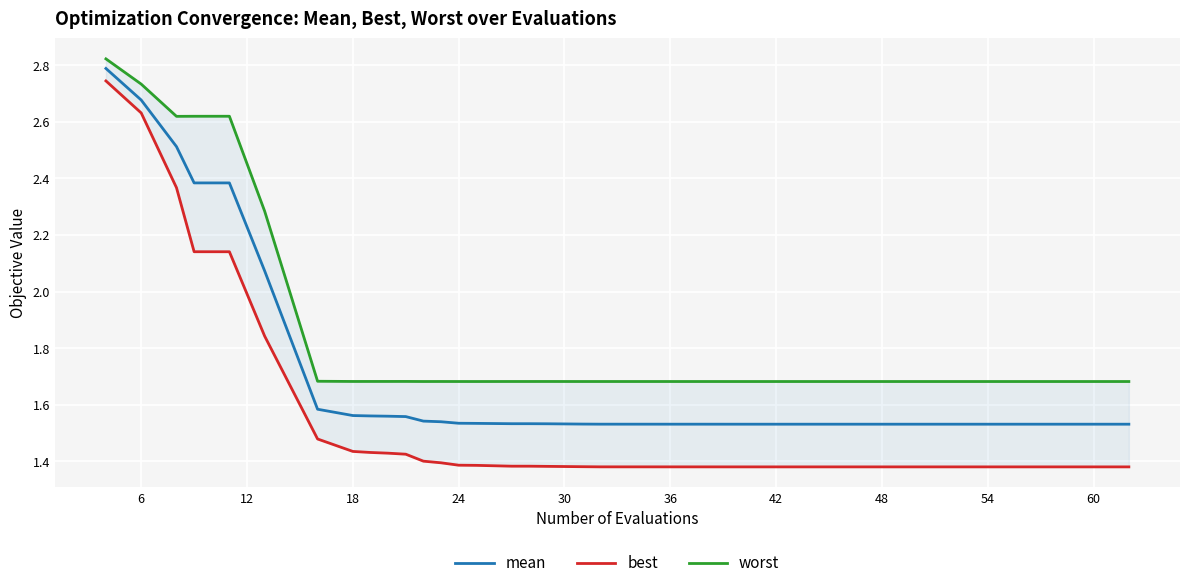

Reading left to right, list all the values displayed in this chart.

mean: 2.8	2.7	2.5	2.4	2.4	2.1	1.6	1.6	1.6	1.6	1.6	1.5	1.5	1.5	1.5	1.5	1.5	1.5	1.5	1.5	1.5	1.5	1.5	1.5	1.5	1.5	1.5	1.5	1.5	1.5	1.5	1.5	1.5	1.5	1.5	1.5	1.5	1.5	1.5	1.5
best: 2.7	2.6	2.4	2.1	2.1	1.8	1.5	1.4	1.4	1.4	1.4	1.4	1.4	1.4	1.4	1.4	1.4	1.4	1.4	1.4	1.4	1.4	1.4	1.4	1.4	1.4	1.4	1.4	1.4	1.4	1.4	1.4	1.4	1.4	1.4	1.4	1.4	1.4	1.4	1.4
worst: 2.8	2.7	2.6	2.6	2.6	2.3	1.7	1.7	1.7	1.7	1.7	1.7	1.7	1.7	1.7	1.7	1.7	1.7	1.7	1.7	1.7	1.7	1.7	1.7	1.7	1.7	1.7	1.7	1.7	1.7	1.7	1.7	1.7	1.7	1.7	1.7	1.7	1.7	1.7	1.7